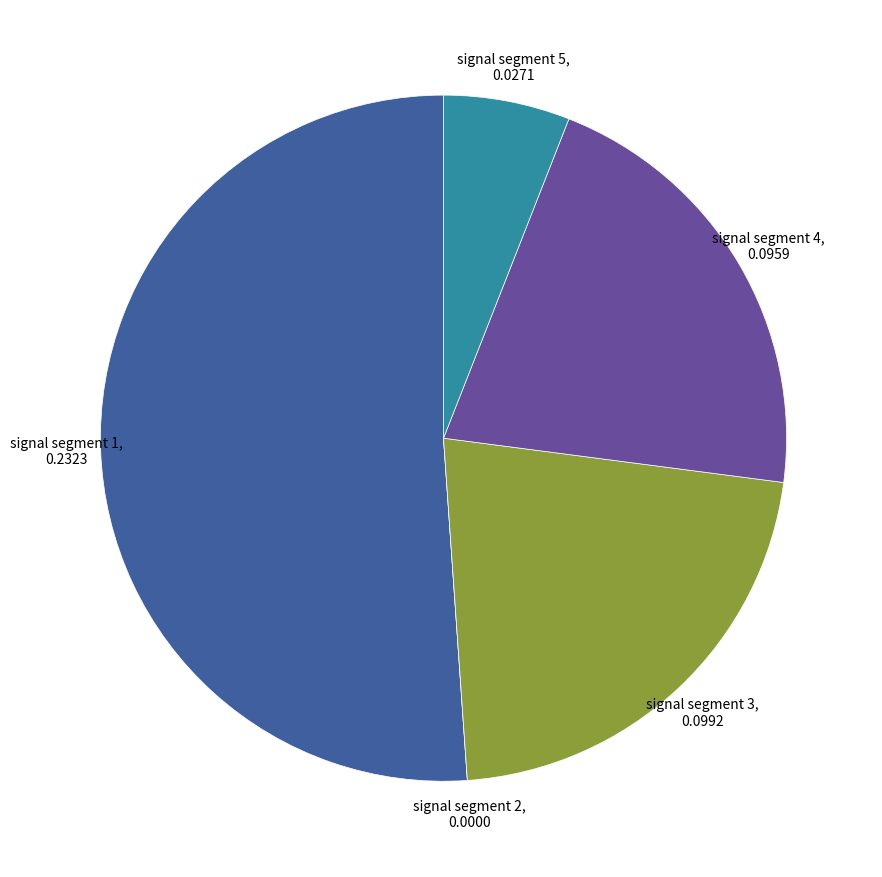

Is there a majority slice in this chart?

Yes